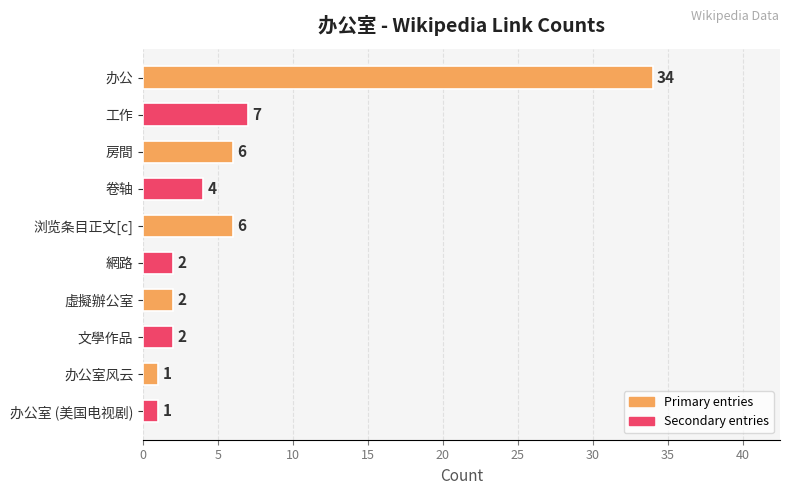

How many bars are there in total?

10